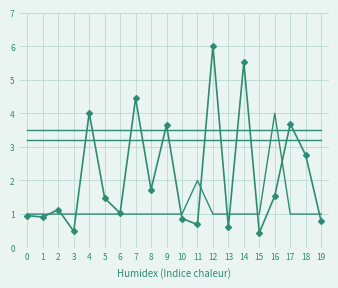

True or false: parallel has a value of 1.4 at 8.

False